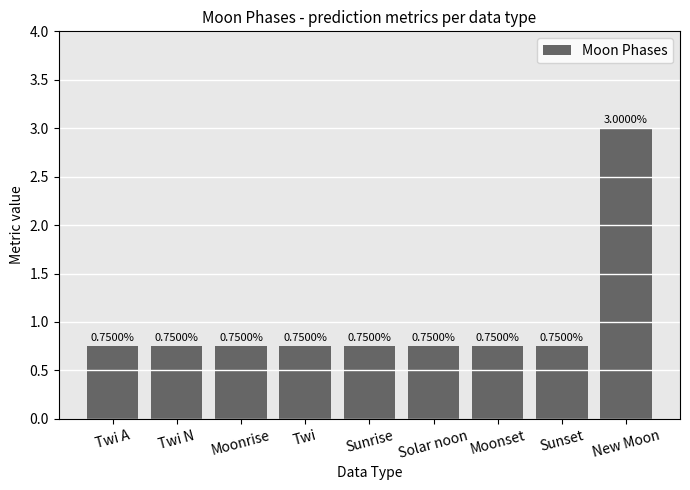

What is the sum of all values?

9.0